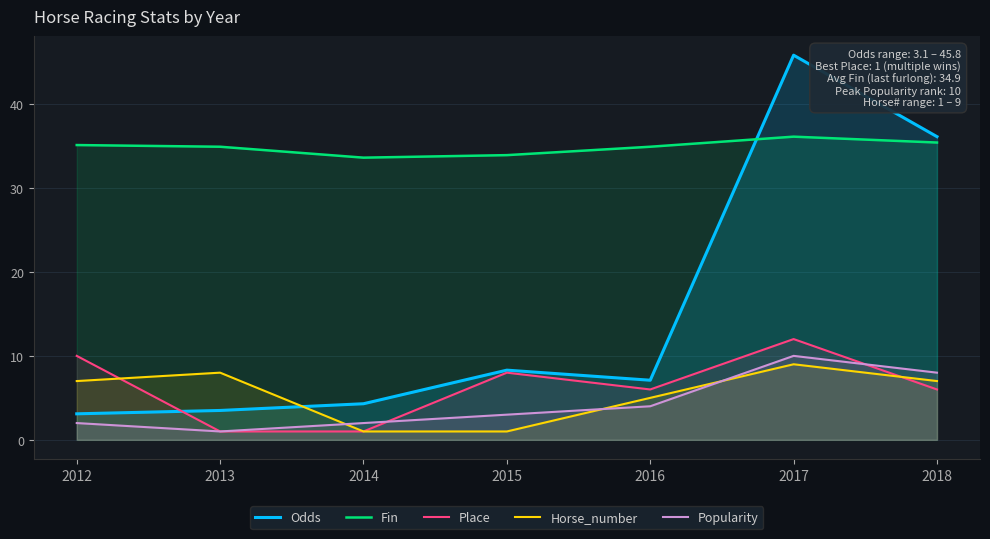

What are all the series names shown in the legend?

Odds, Fin, Place, Horse_number, Popularity